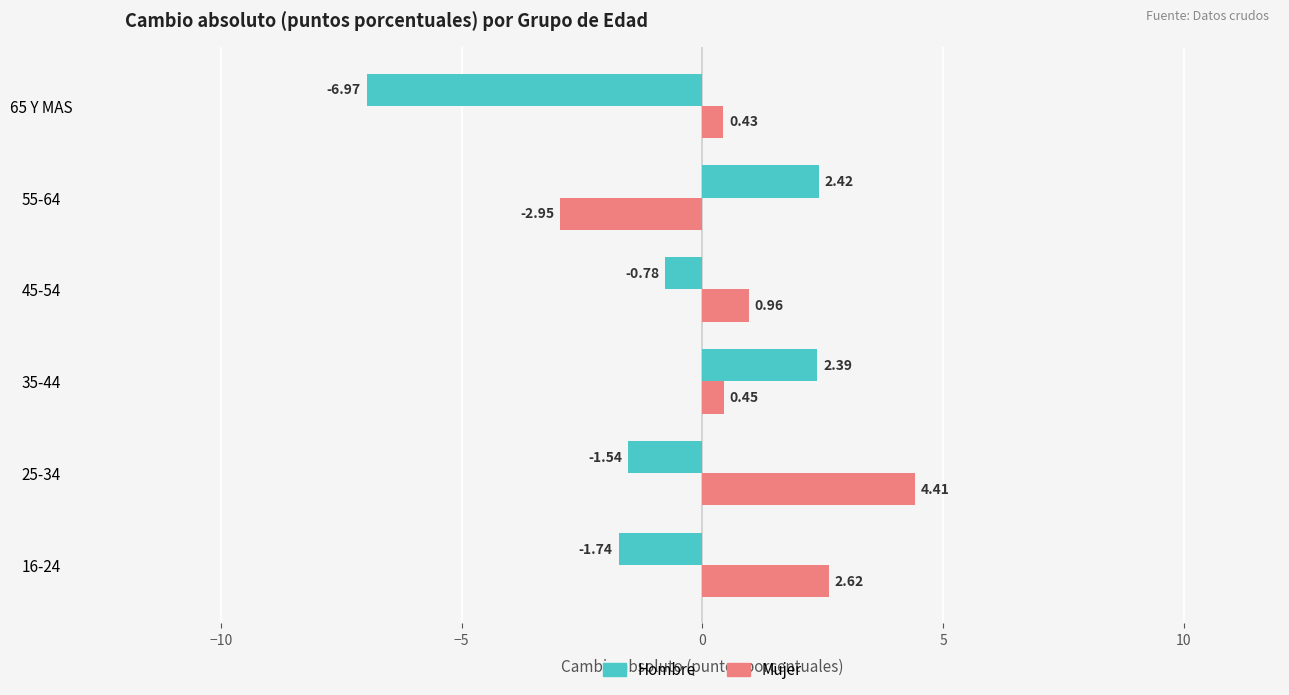

What is the difference between the maximum and minimum values in the Mujer series?

7.4